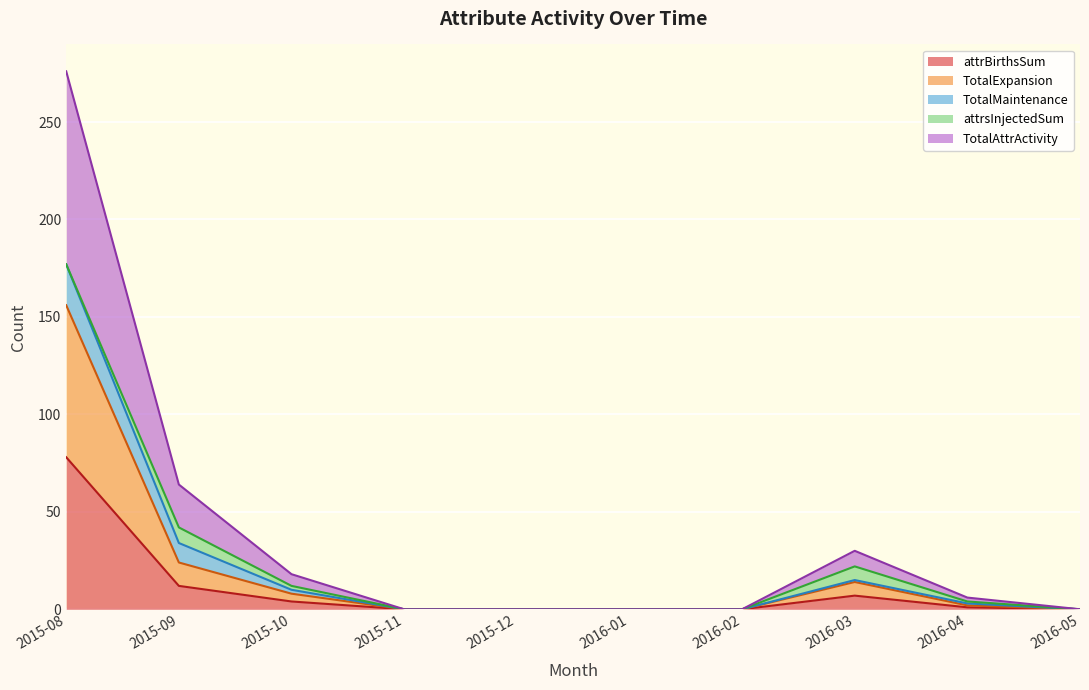

What is the greatest value displayed?

276